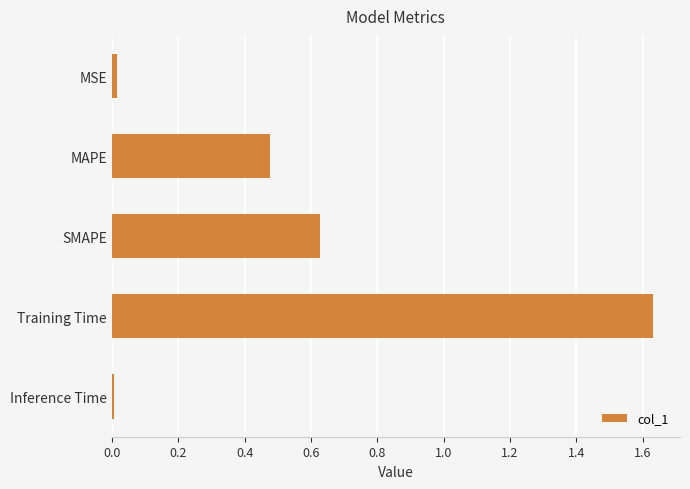

What is the sum of all values?

2.8